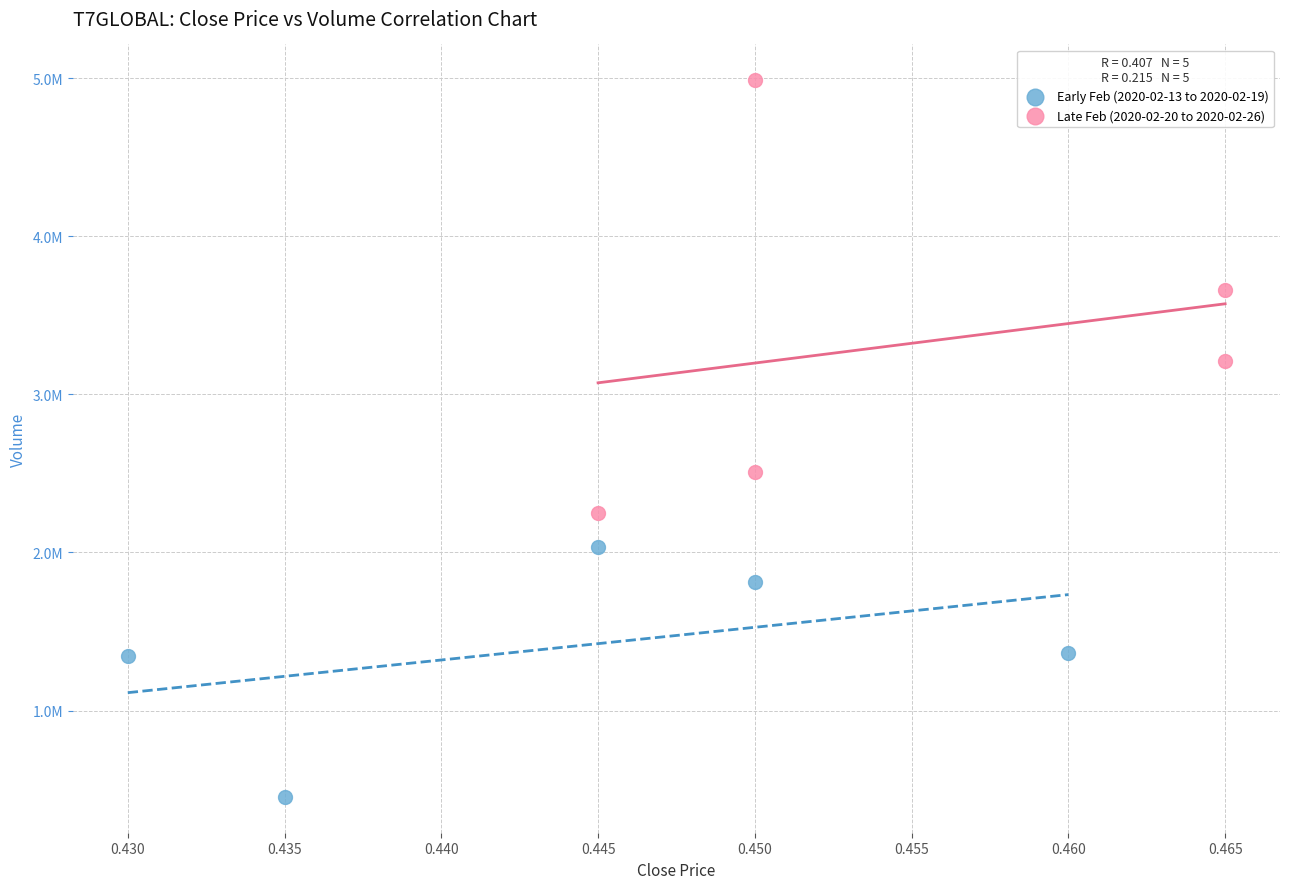

What are all the series names shown in the legend?

Early Feb (2020-02-13 to 2020-02-19), Late Feb (2020-02-20 to 2020-02-26)